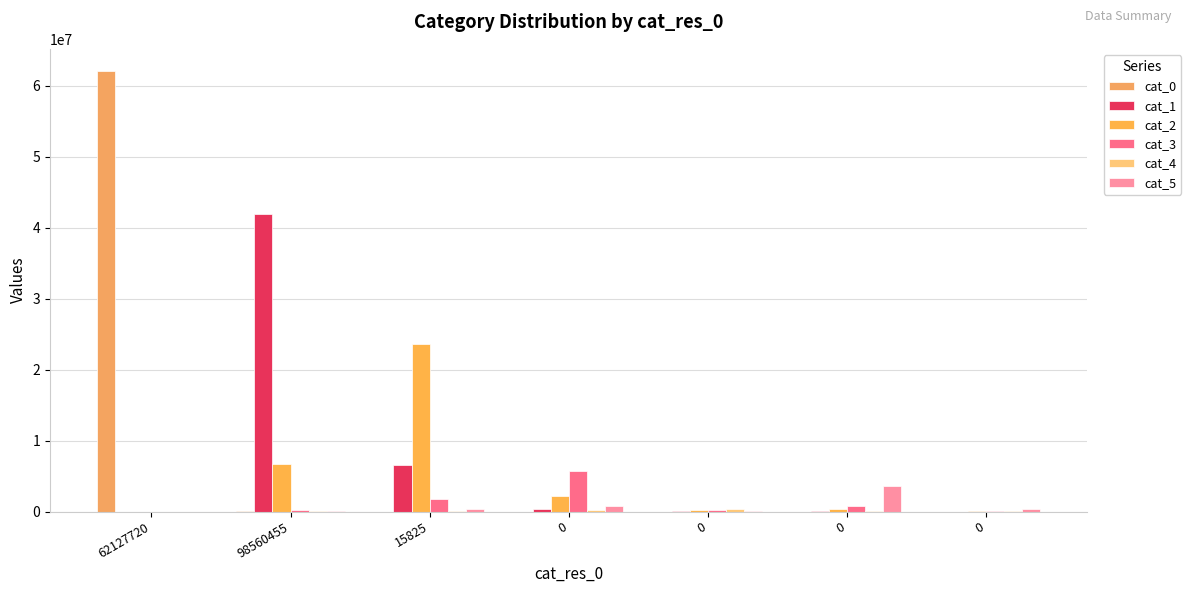

Is the value of cat_2 at 0 greater than the value of cat_1 at 98560455?

No